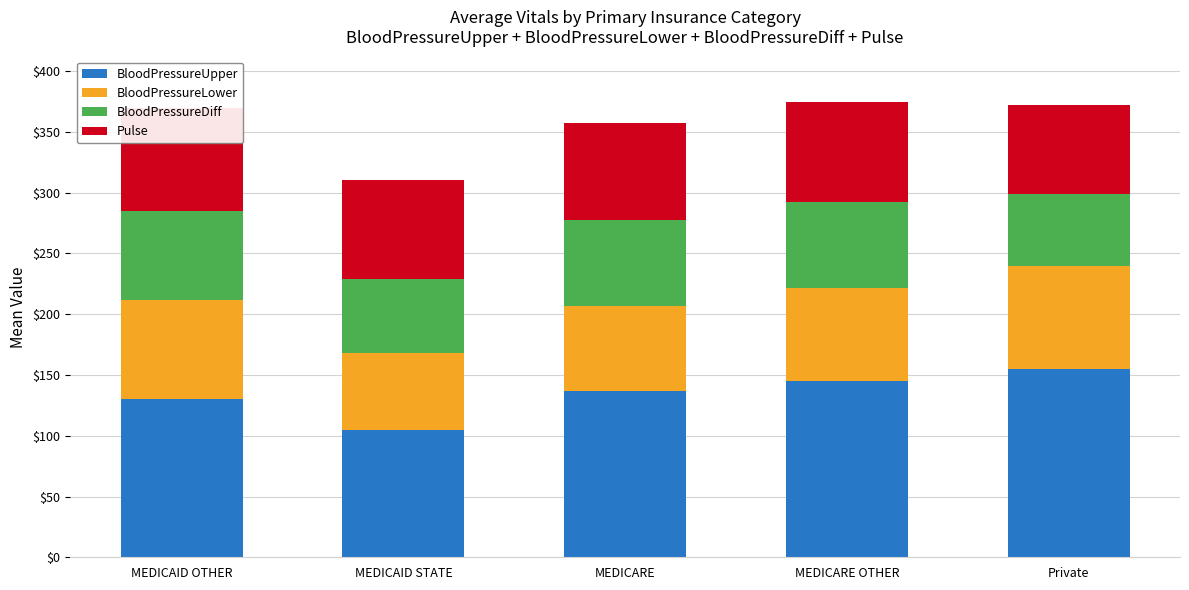

What is the total value across all series at MEDICARE OTHER?

374.6